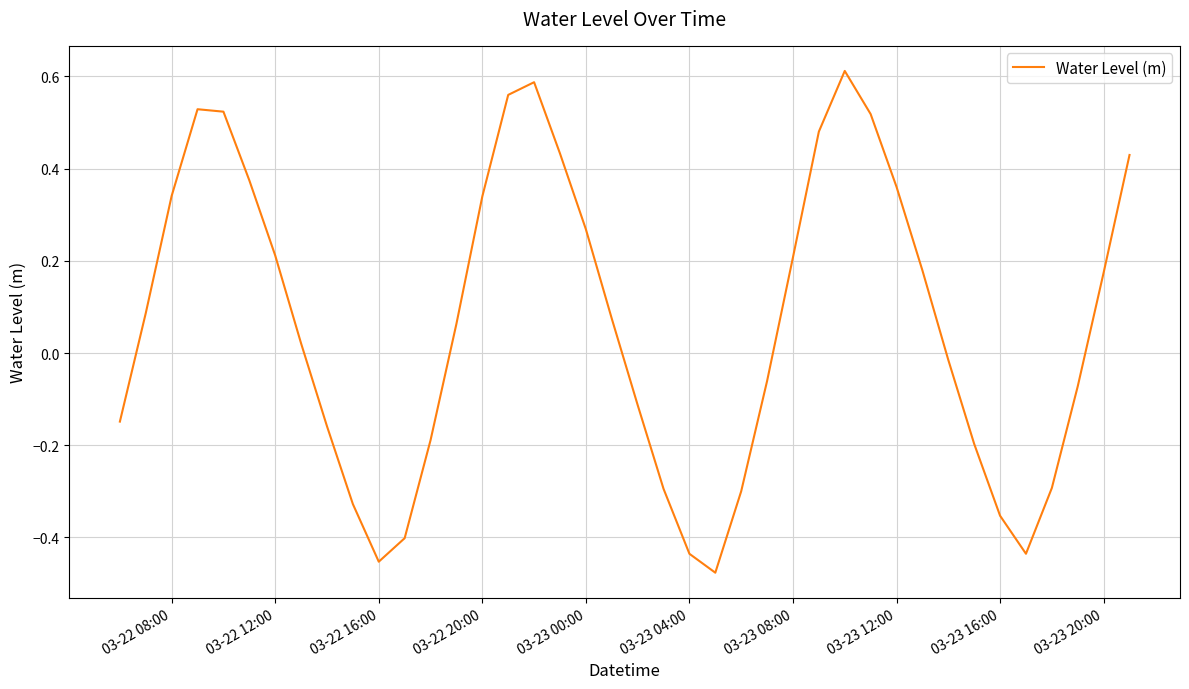

The value at 03-22 08:00 is 0.1. True or false?

False